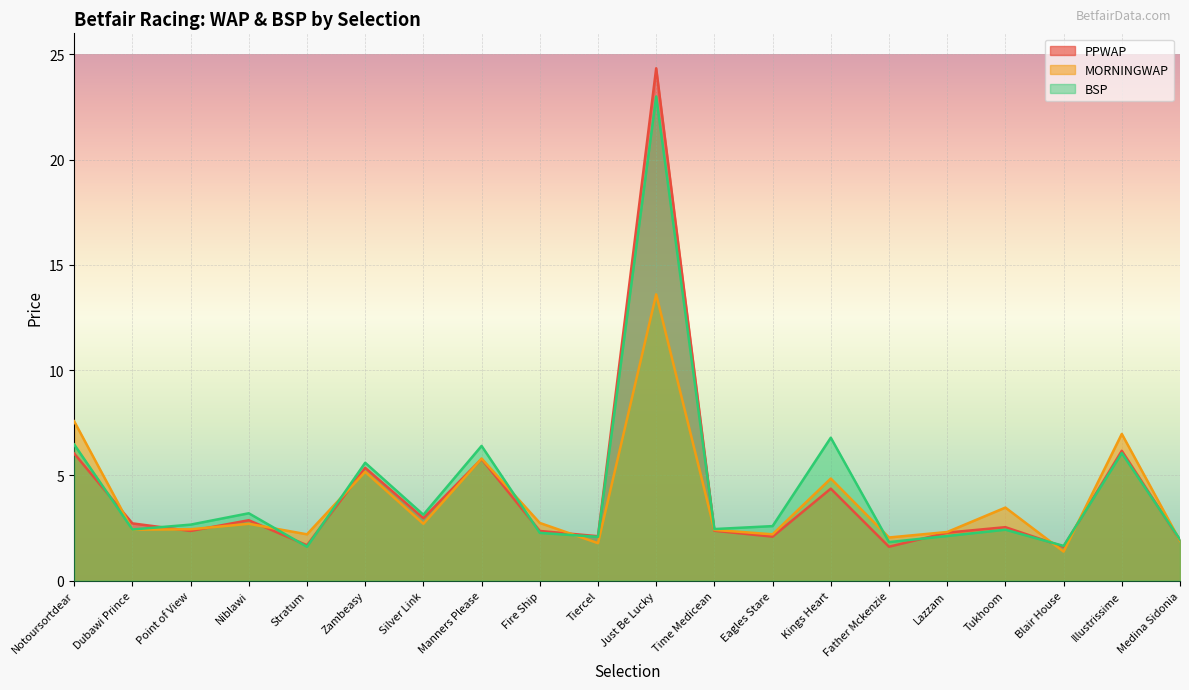

True or false: MORNINGWAP has a value of 1.4 at Blair House.

True